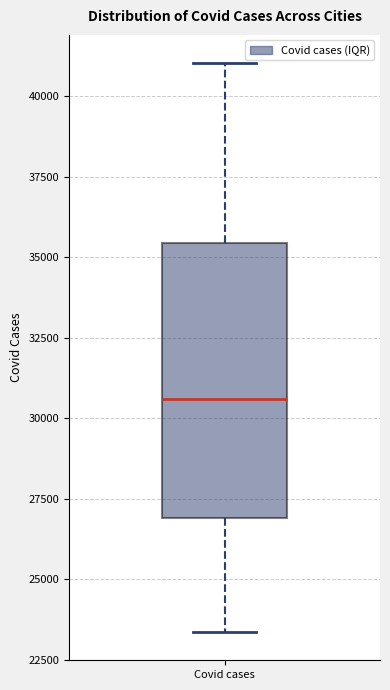

Transcribe this box plot: give where the median line is, the range the box spans, and where the two whiskers end, as read against the y-axis. The values are not printed on the chart, so give them approximately, as read against the axis.

median 30500, box 27000 to 35500, whiskers 23500 to 41000